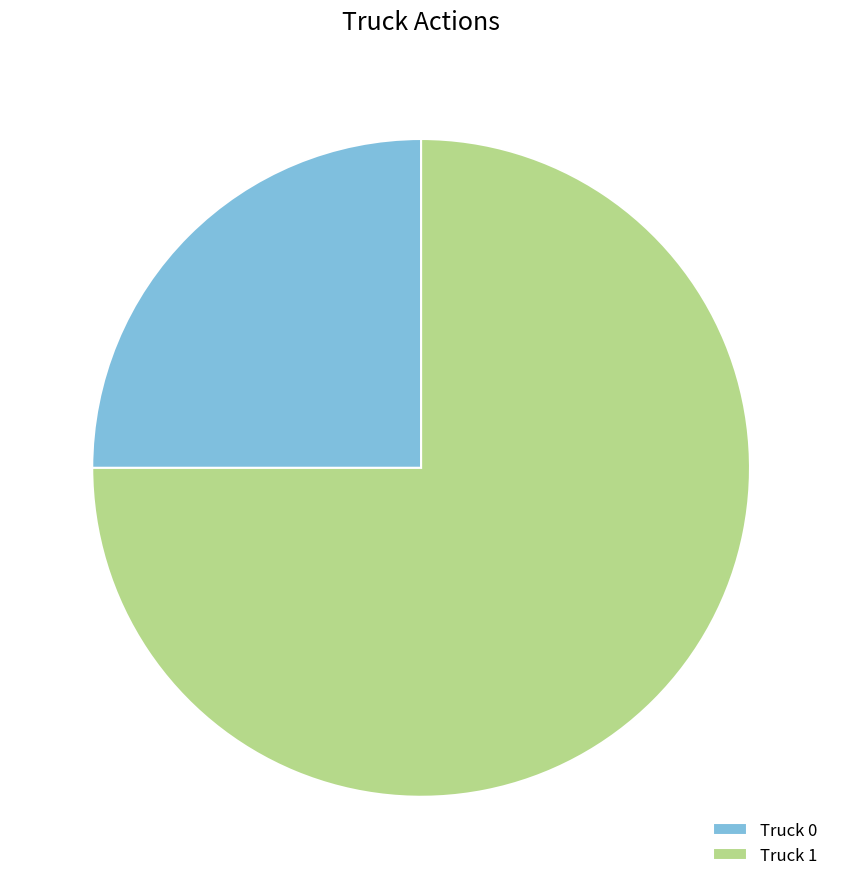

Which category has the biggest portion of the pie?

Truck 1